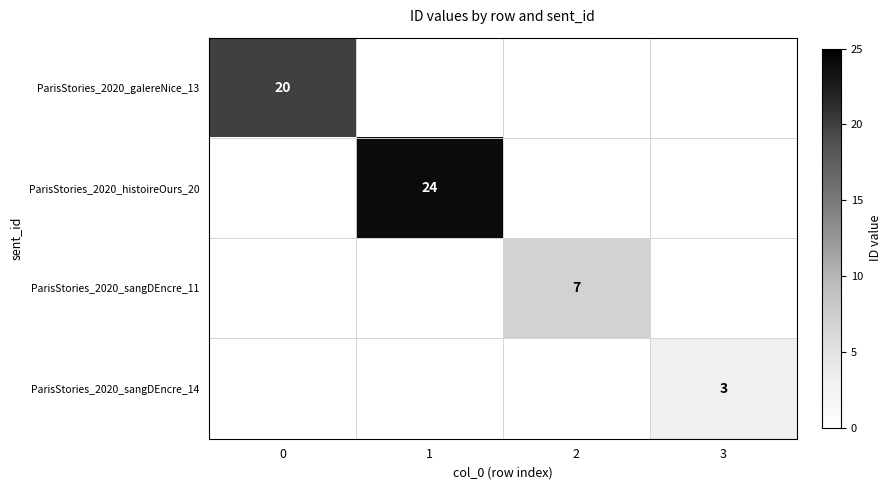

How many data points does each series have?

4